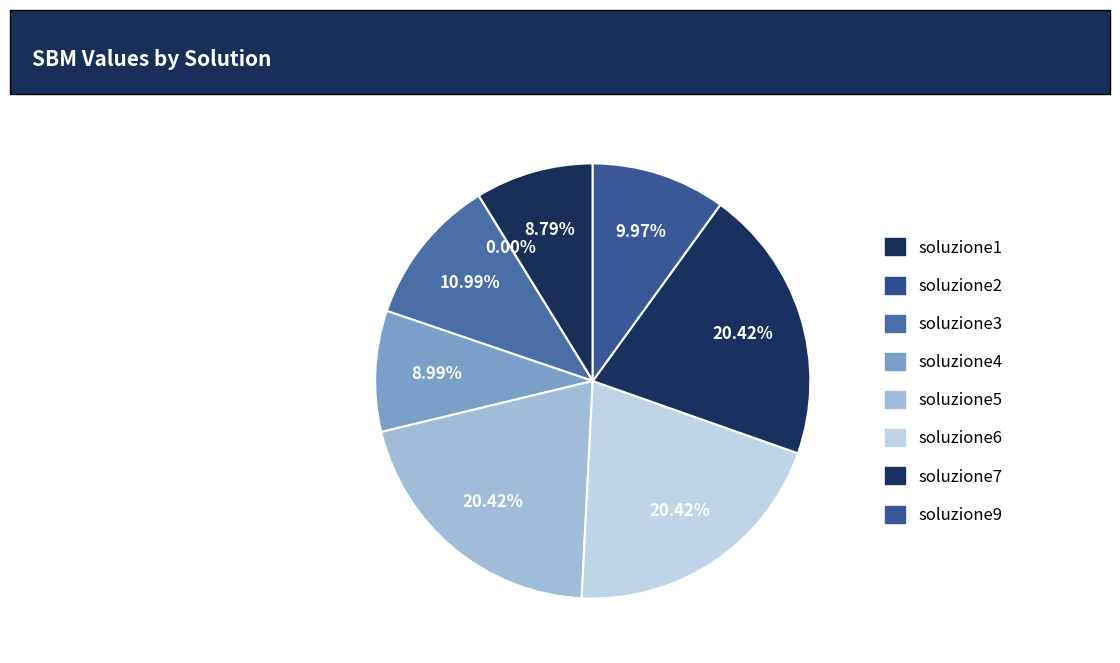

Which slice is the smallest?

soluzione2